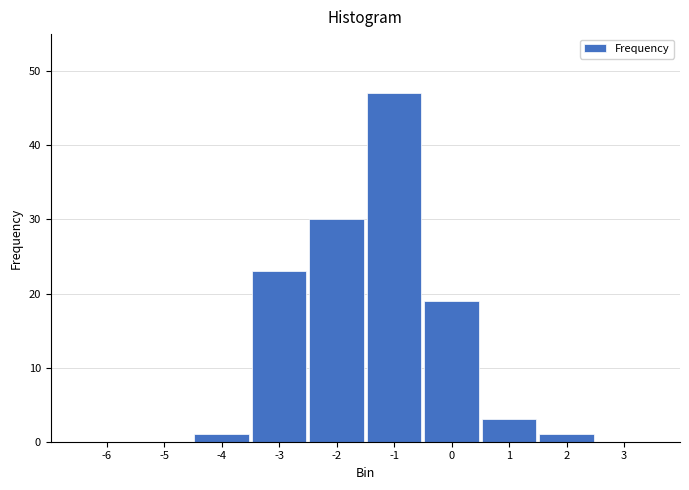

Reading left to right, extract all data points from this chart.

-6=0	-5=0	-4=1	-3=23	-2=30	-1=47	0=19	1=3	2=1	3=0